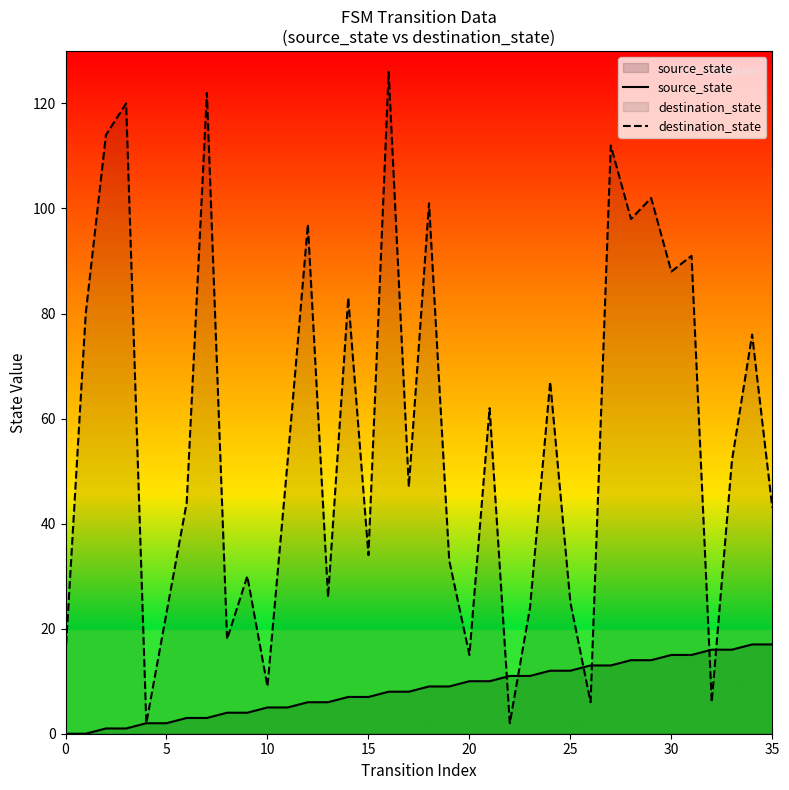

How many positive values does the source_state series have?

34